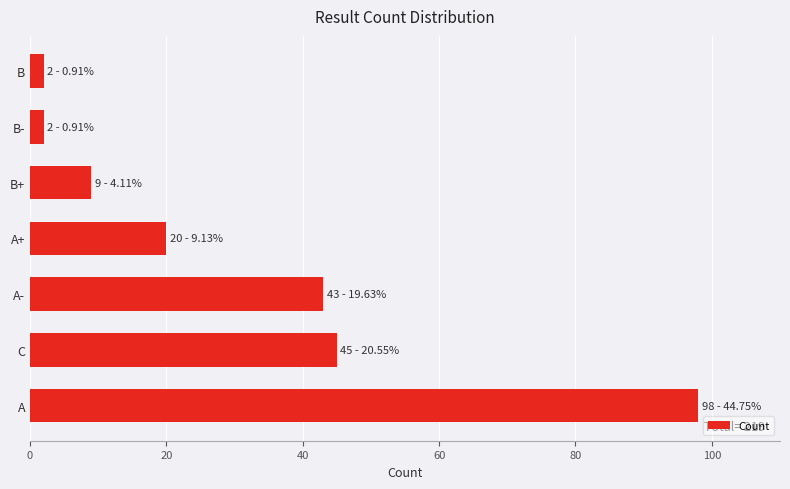

Read the value at C.

45